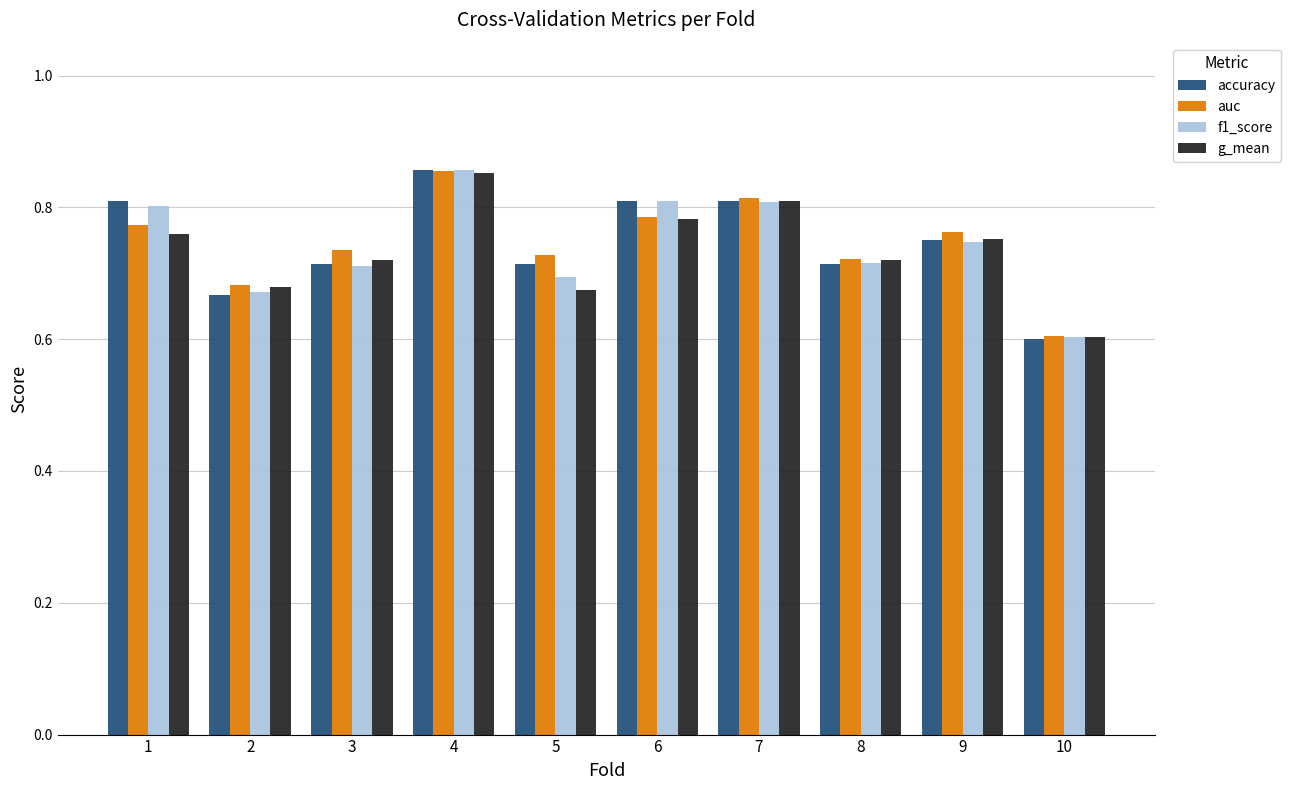

At which category does the chart reach its peak across all series?

4